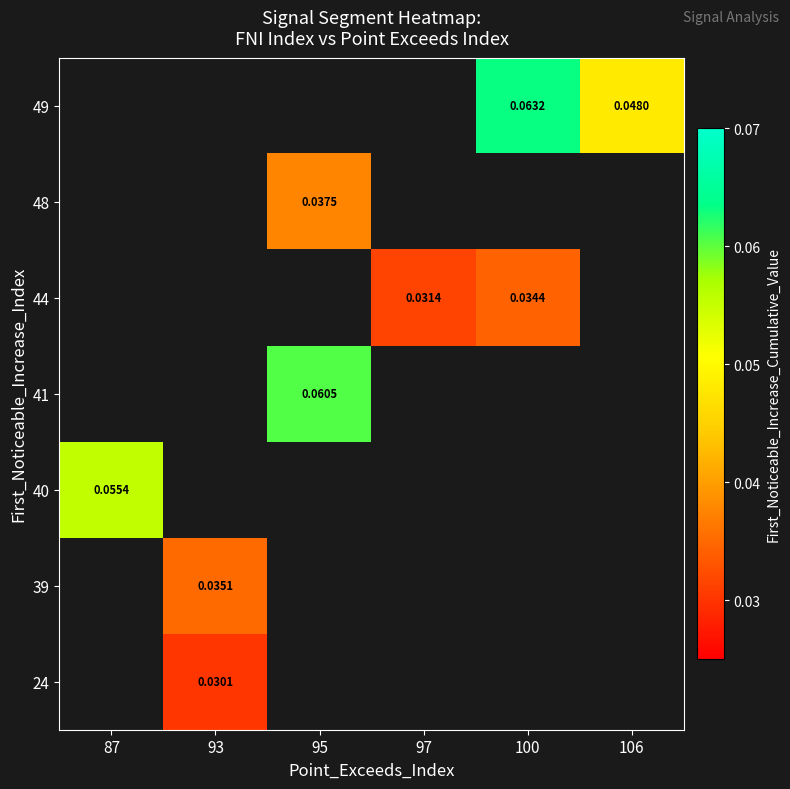

How many series are shown in this chart?

7